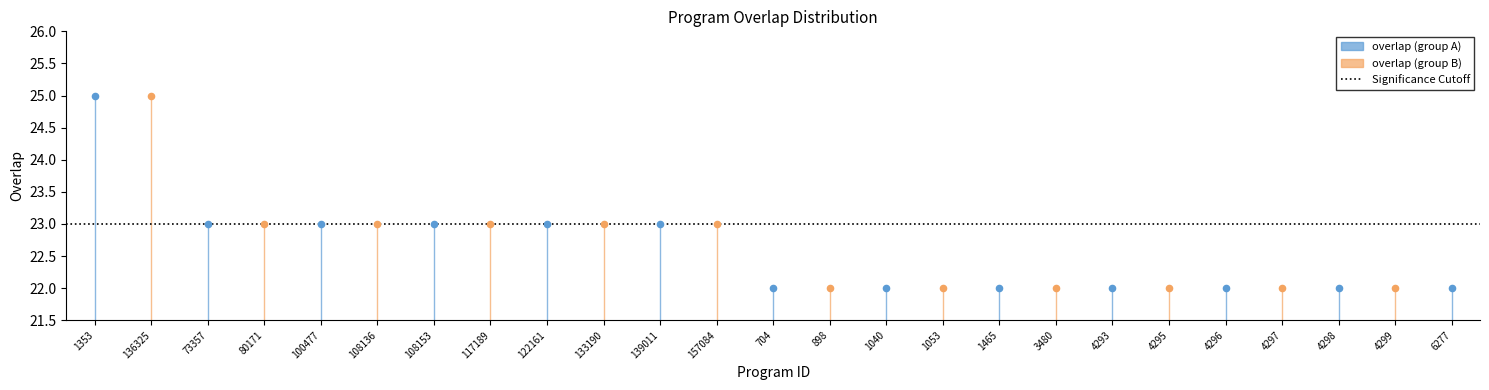

What is the ratio of the value at 1040 to the value at 1465?

1.0